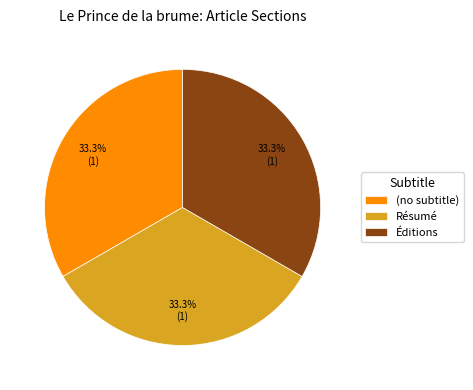

Is the sum of (no subtitle) and Résumé greater than half?

Yes